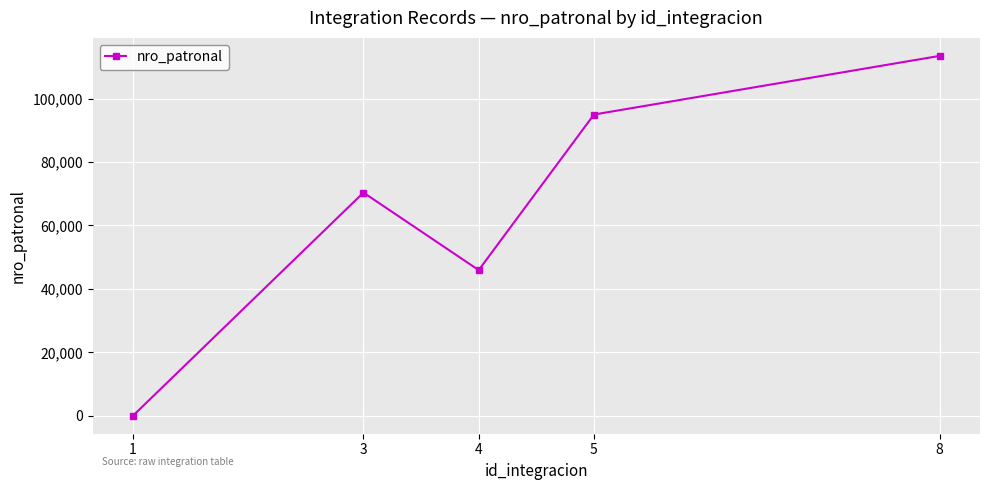

What is the maximum value shown in the chart?

113486